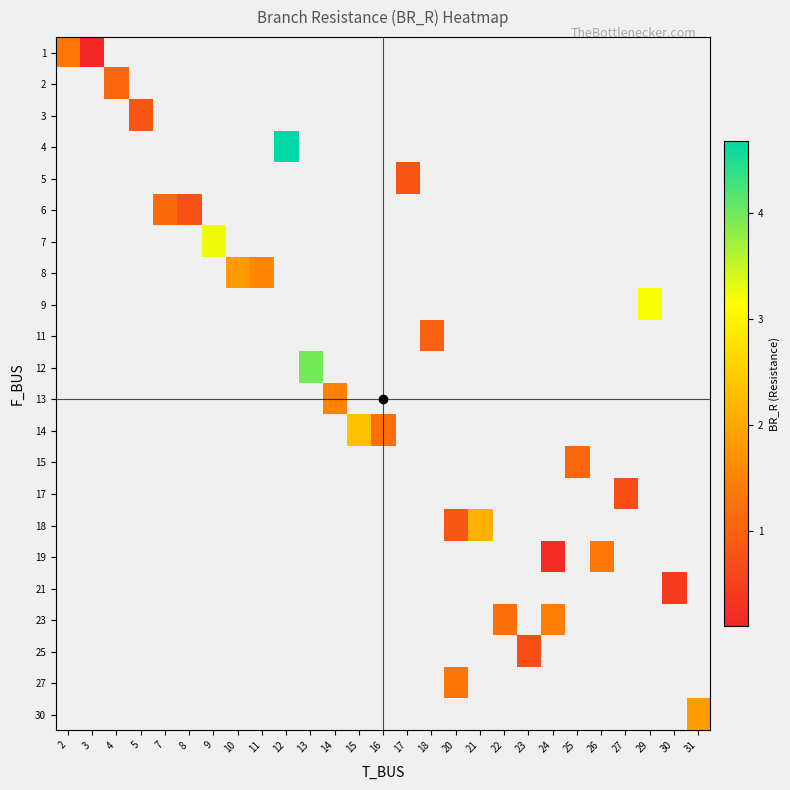

How many distinct data groups are displayed?

22